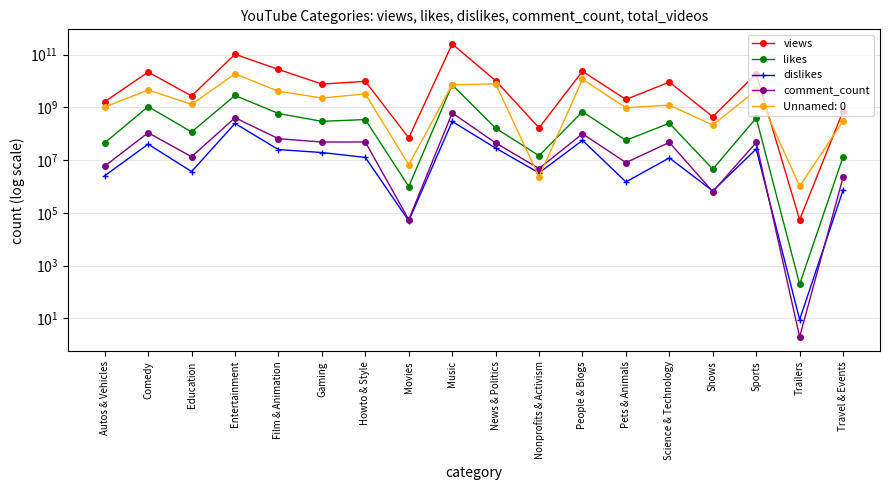

Is it true that comment_count equals 2240753 at Travel & Events?

True